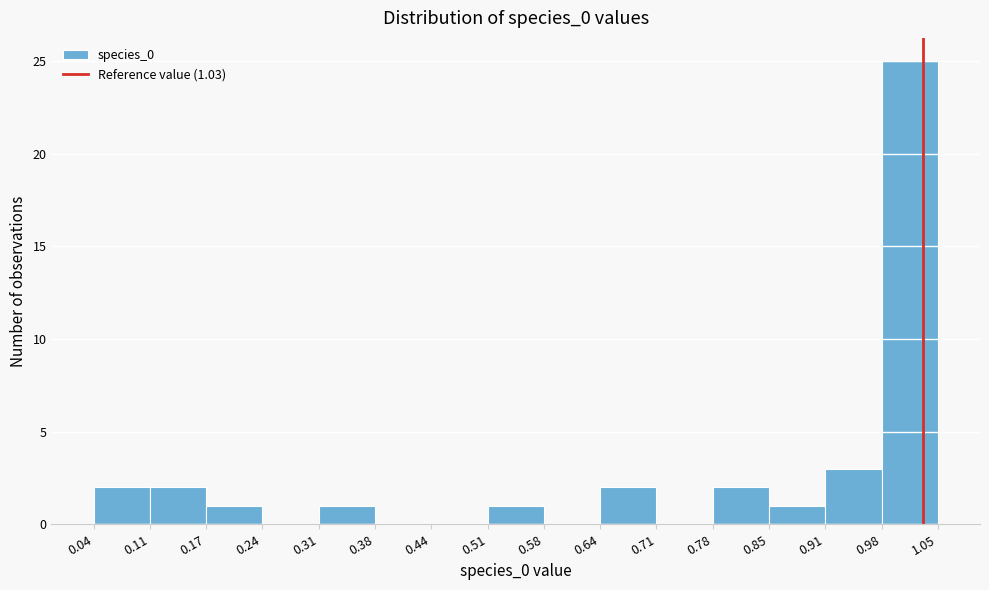

Over which range of the x-axis is the bar tallest?

0.98 to 1.05